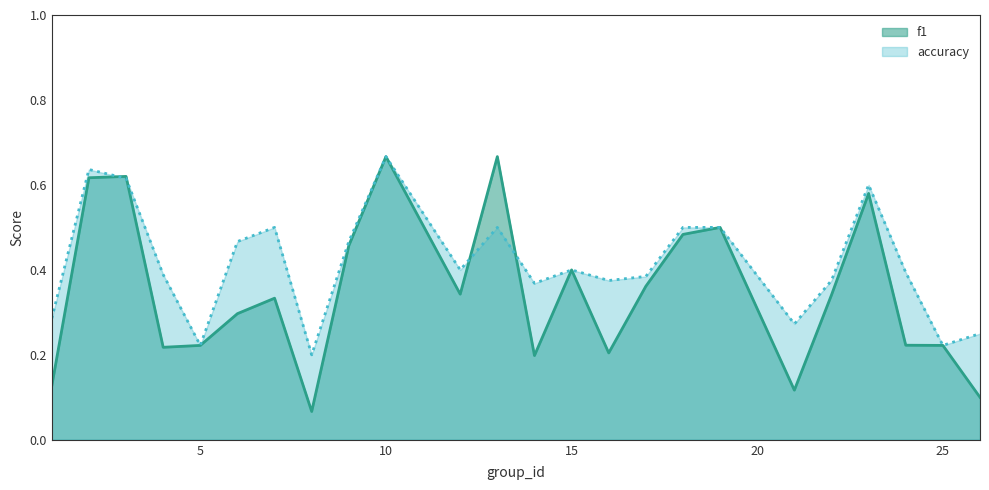

How many categories are shown in the chart?

24